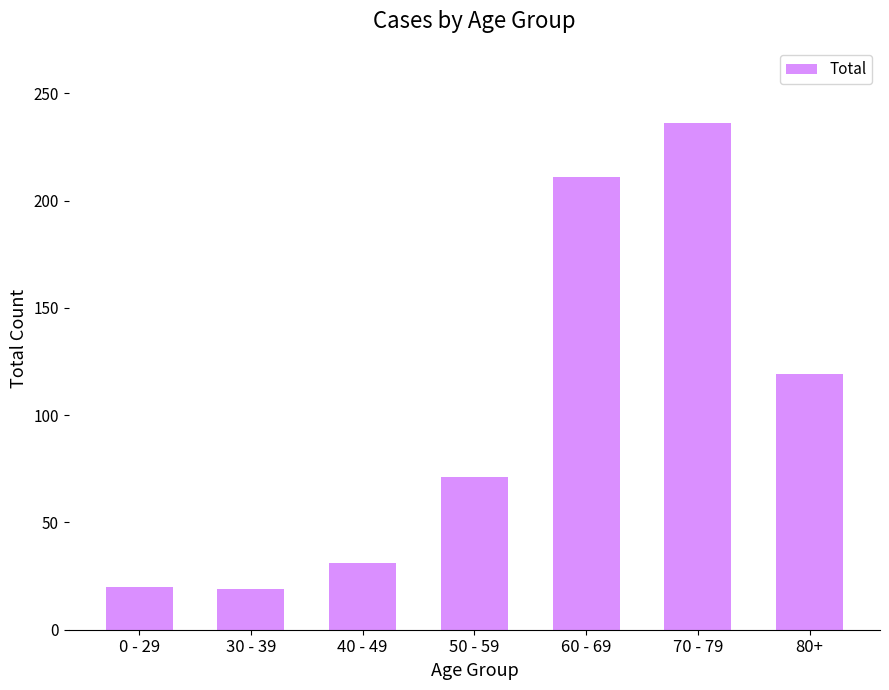

Is it true that the value at 70 - 79 is 158?

False